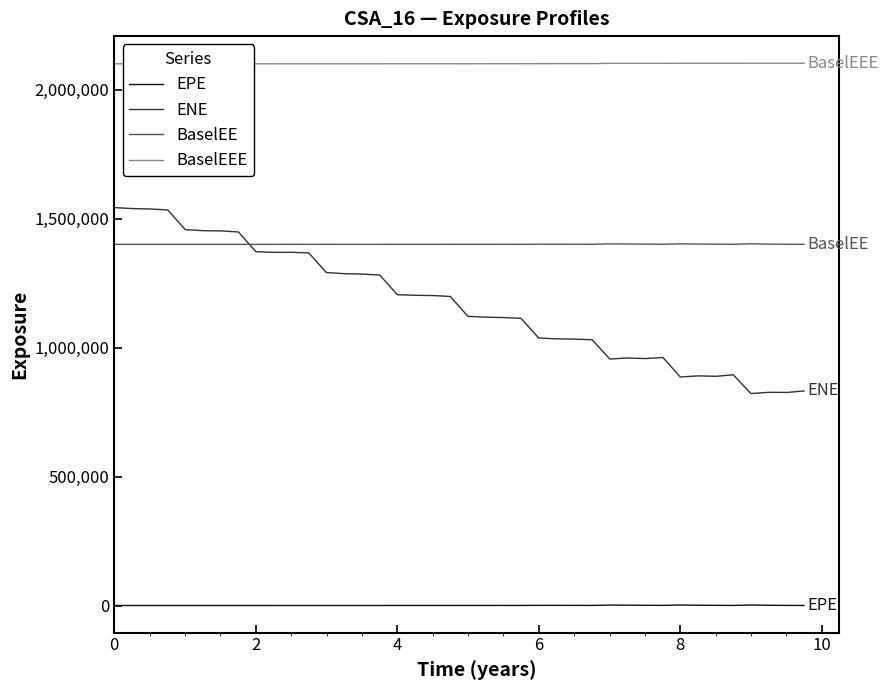

How many intersections are there between BaselEE and ENE?

1